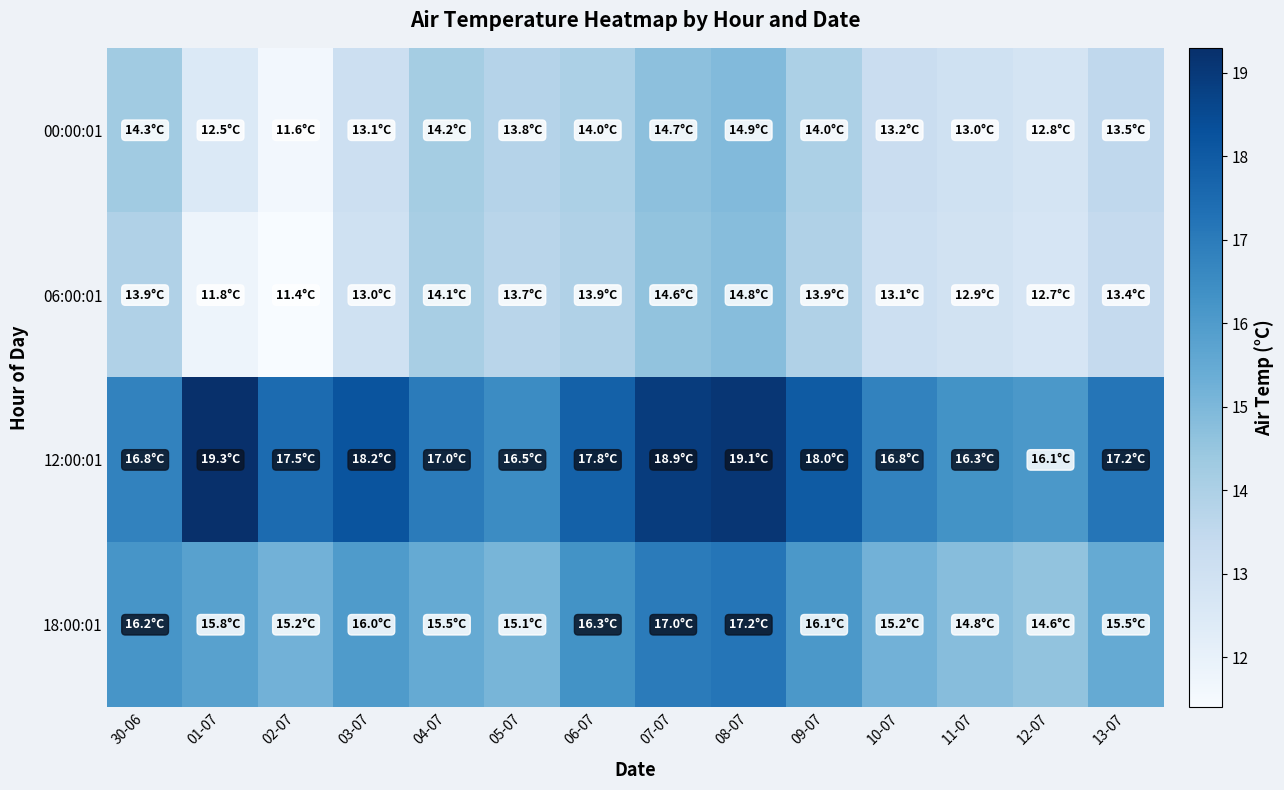

What is the difference between the highest and lowest values at 30-06?

2.9